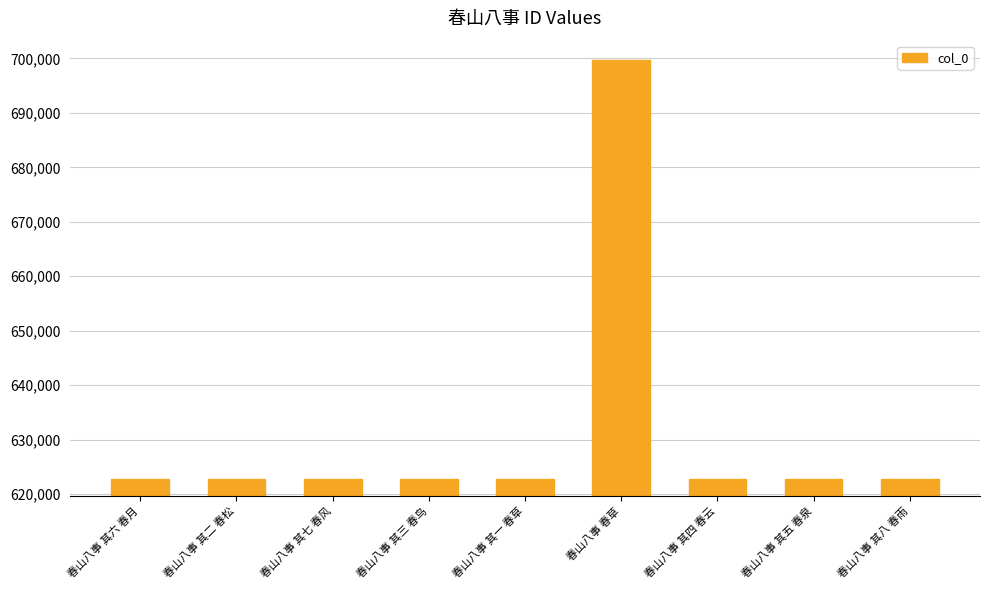

What is the value of the 1st bar from the left?

622720